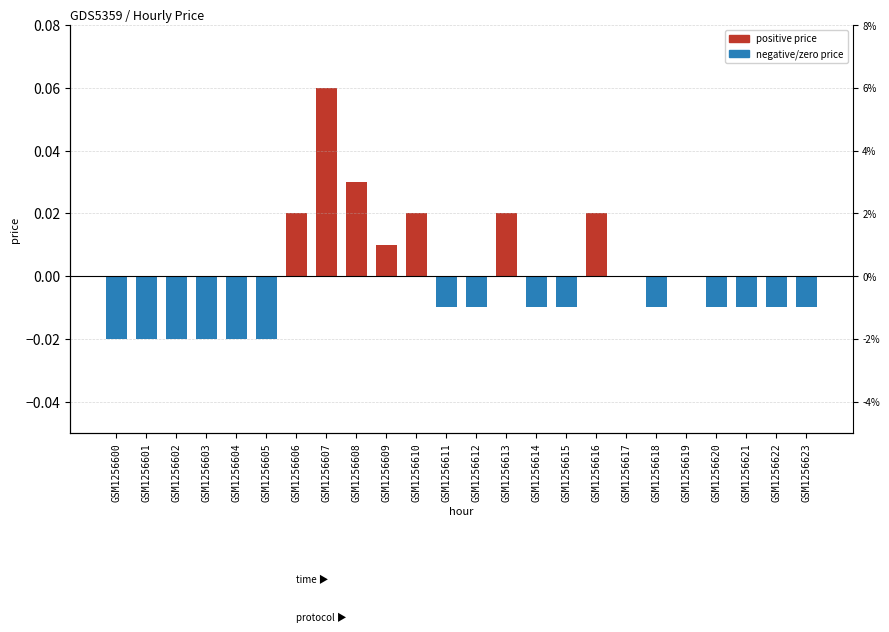

List the labels in order of value, largest first.

GSM1256607, GSM1256608, GSM1256606, GSM1256610, GSM1256613, GSM1256616, GSM1256609, GSM1256617, GSM1256619, GSM1256611, GSM1256612, GSM1256614, GSM1256615, GSM1256618, GSM1256620, GSM1256621, GSM1256622, GSM1256623, GSM1256600, GSM1256601, GSM1256602, GSM1256603, GSM1256604, GSM1256605